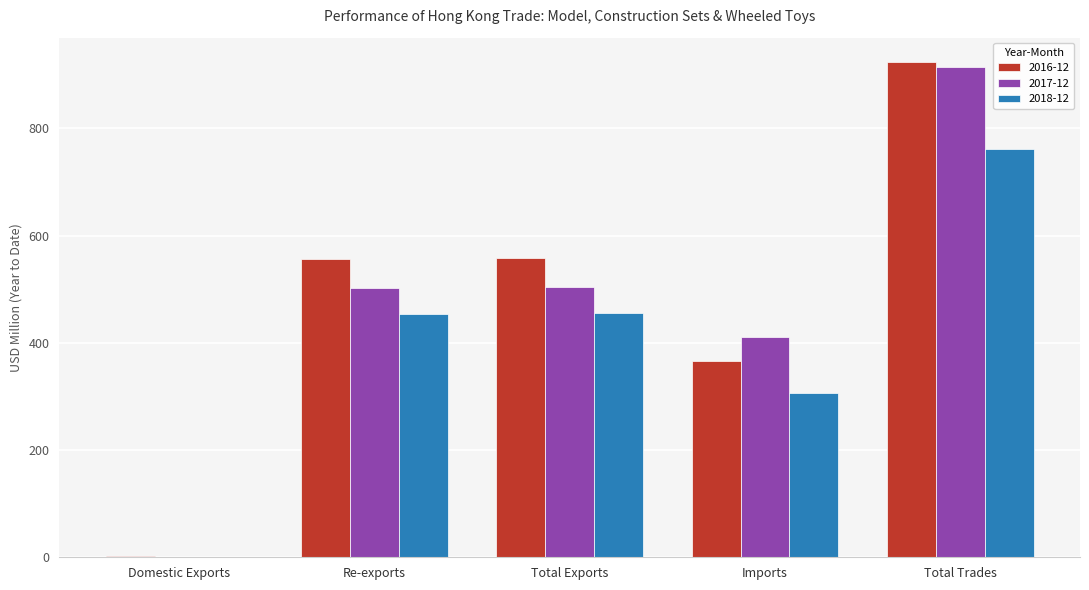

How many data points in 2017-12 are above 502?

3